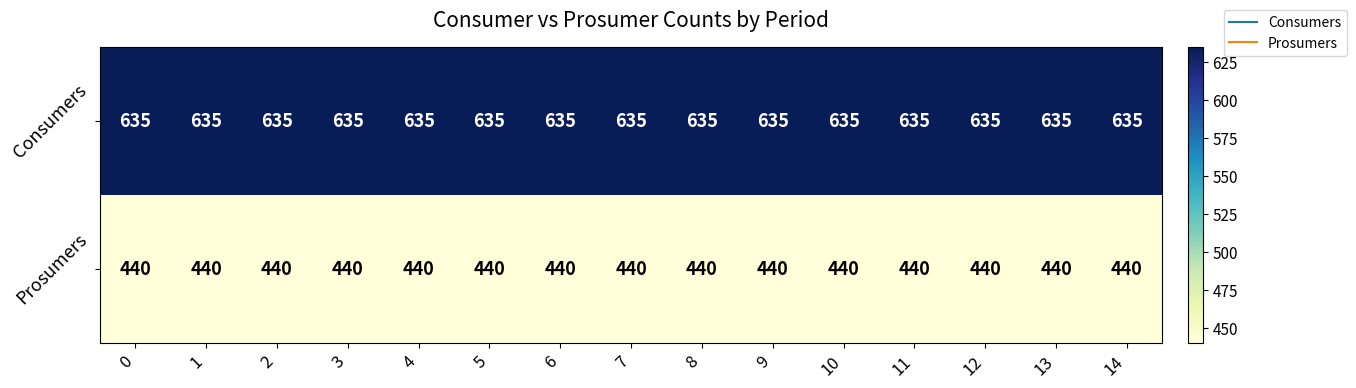

Rank the series by their average value, from highest to lowest.

Consumers, Prosumers